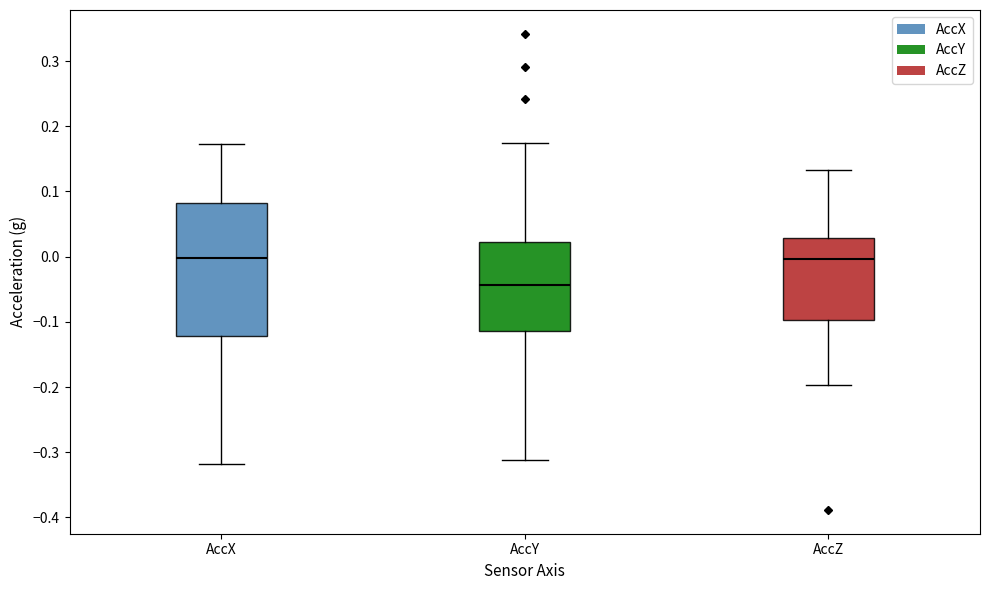

Reading left to right, read every box against the y-axis: the position of its median line, the range the box covers, and the ends of its whiskers. The values are not printed on the chart, so give them approximately, as read against the axis.

AccX: median 0.00, box -0.12 to 0.08, whiskers -0.32 to 0.17
AccY: median -0.04, box -0.11 to 0.02, whiskers -0.31 to 0.17
AccZ: median 0.00, box -0.10 to 0.03, whiskers -0.20 to 0.13